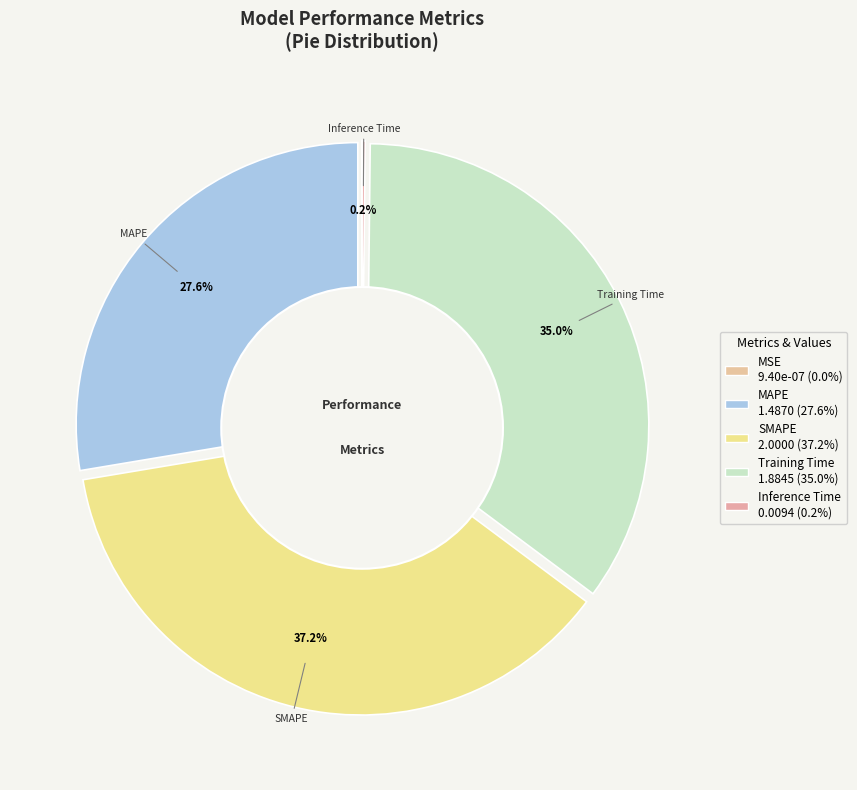

Rank the categories by value from lowest to highest.

MSE, Inference Time, MAPE, Training Time, SMAPE